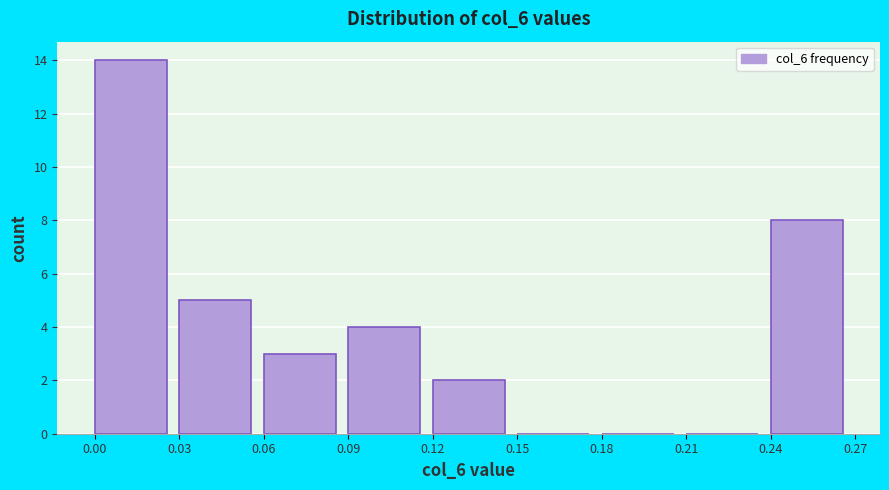

Reading left to right, list every bar in this chart as the range it spans on the x-axis followed by its height. The values are not printed on the chart, so give them approximately, as read against the axis.

0.00 to 0.03: 14
0.03 to 0.06: 5
0.06 to 0.09: 3
0.09 to 0.12: 4
0.12 to 0.15: 2
0.15 to 0.18: 0
0.18 to 0.21: 0
0.21 to 0.24: 0
0.24 to 0.27: 8